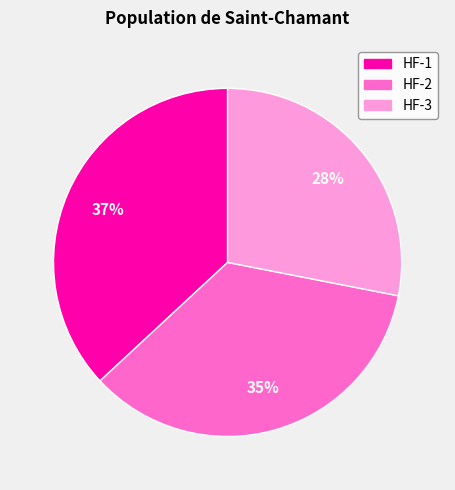

Approximately how many times larger is the value at HF-1 compared to HF-2?

1.1